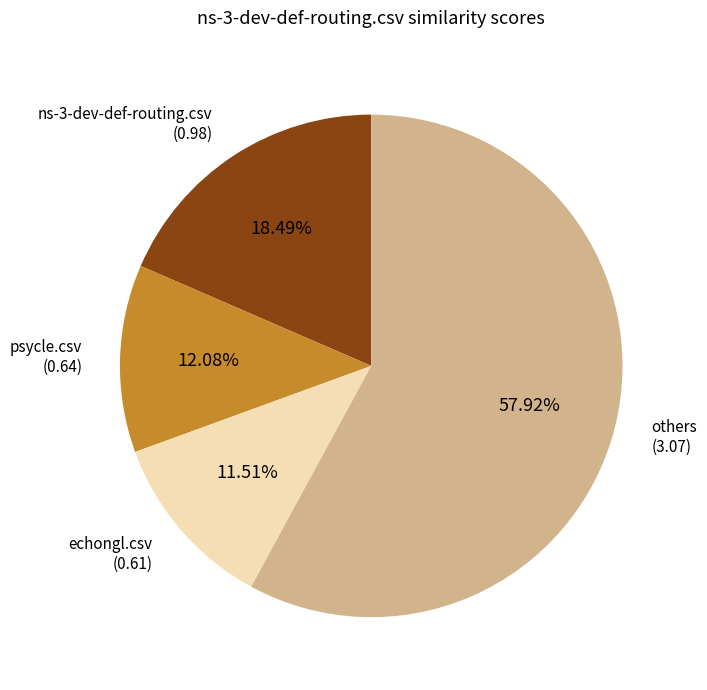

Rank the categories by value from lowest to highest.

echongl.csv, psycle.csv, ns-3-dev-def-routing.csv, others